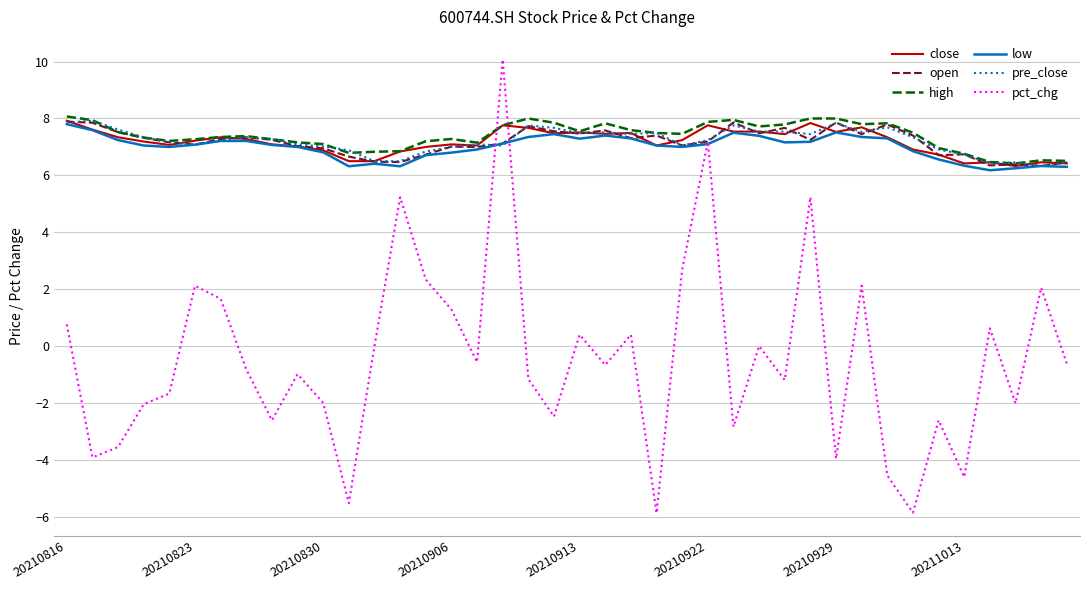

After their last crossing, which series has the higher values: pct_chg or high?

high